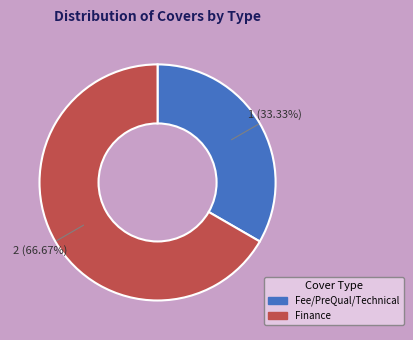

What percentage do Fee/PreQual/Technical and Finance together represent?

100.0%